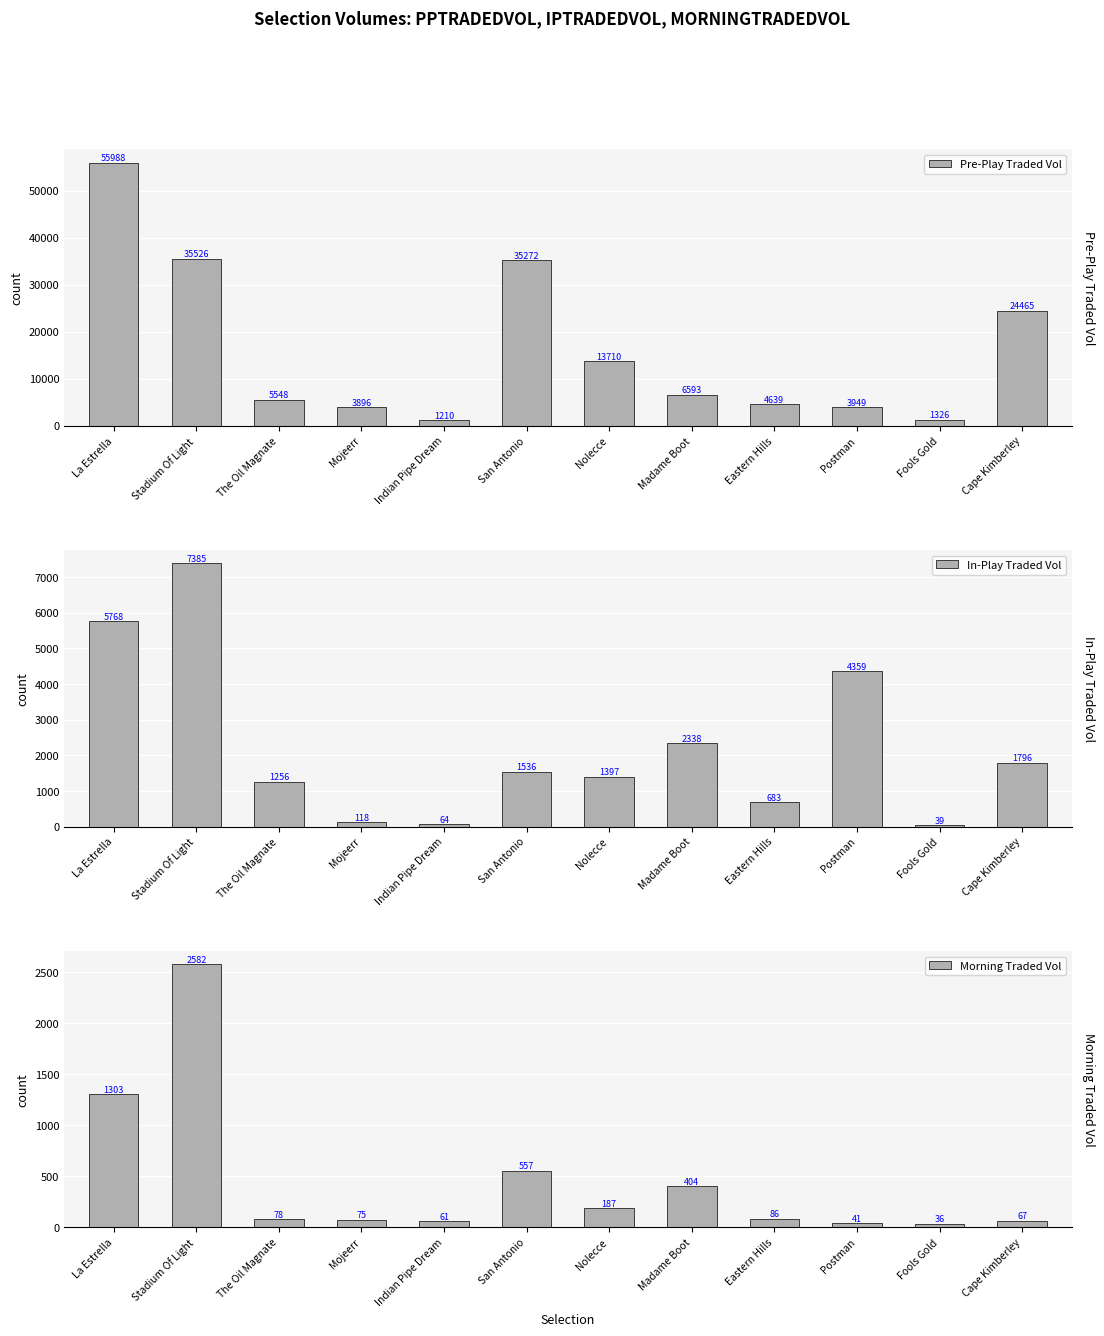

What is the value of the Morning Traded Vol bar at the 1st from the left?

1303.3